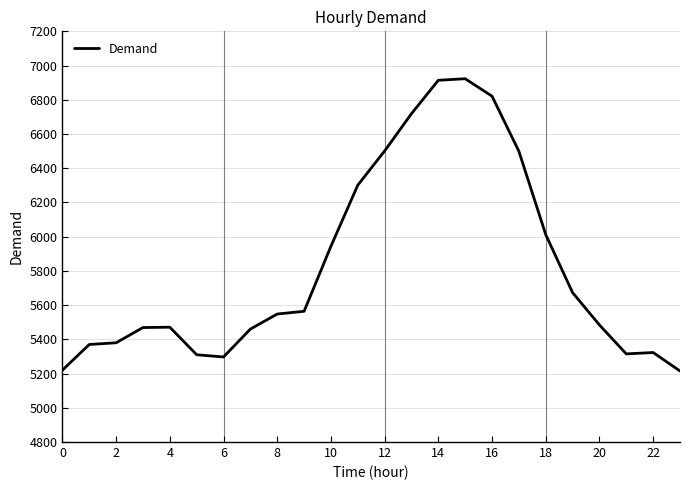

What is the difference between the maximum and minimum values?

1708